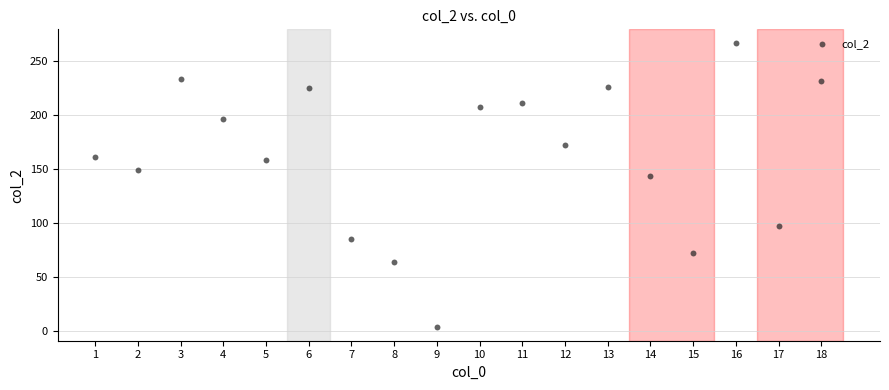

What Y value in the scatter plot is closest to 135?

143